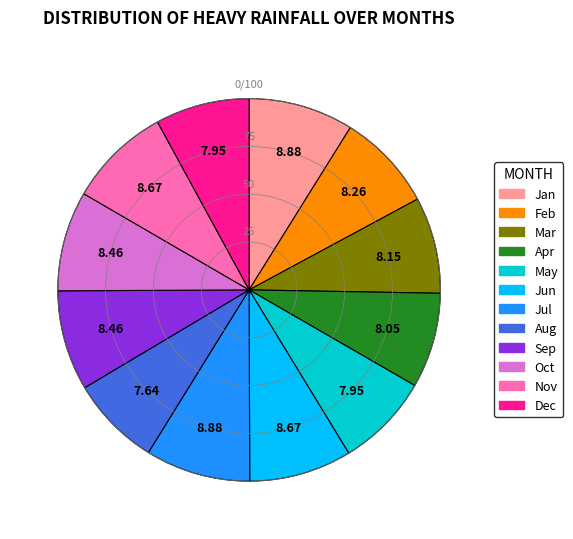

Is the sum of Aug and Dec greater than half?

No